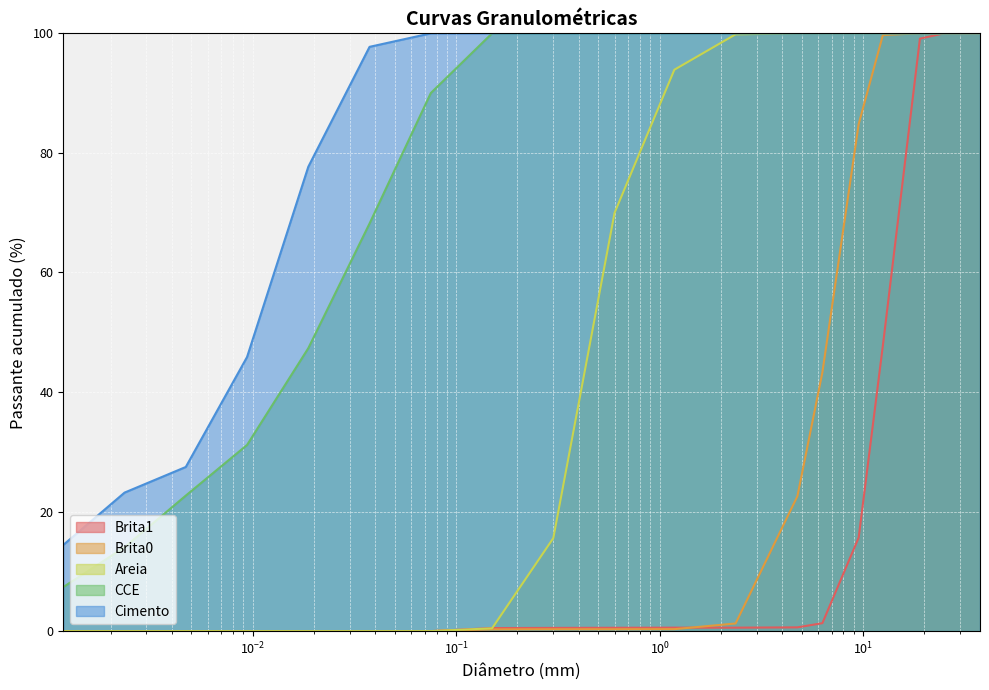

How many categories are shown in the chart?

19